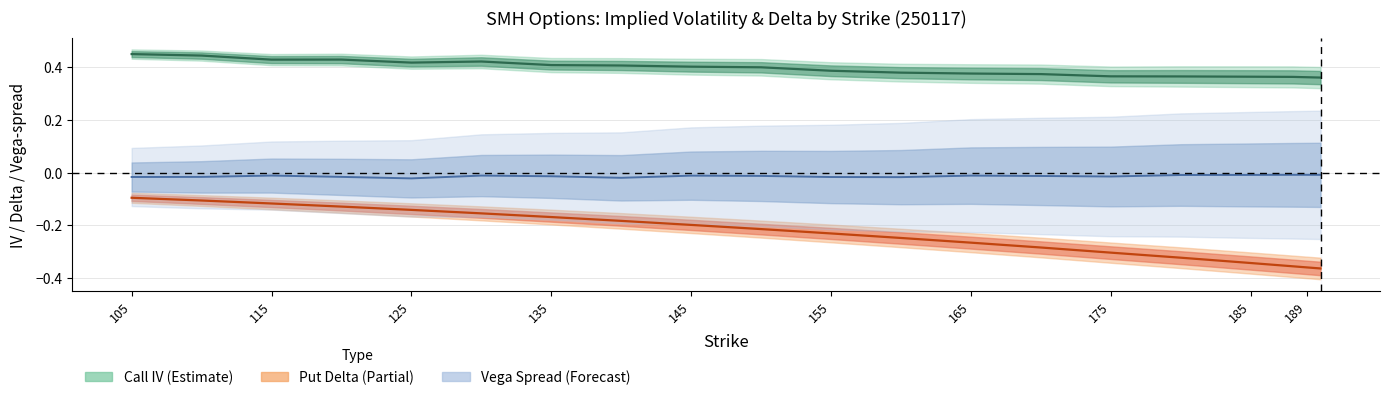

Is it true that call_delta equals -0.6 at 188?

False